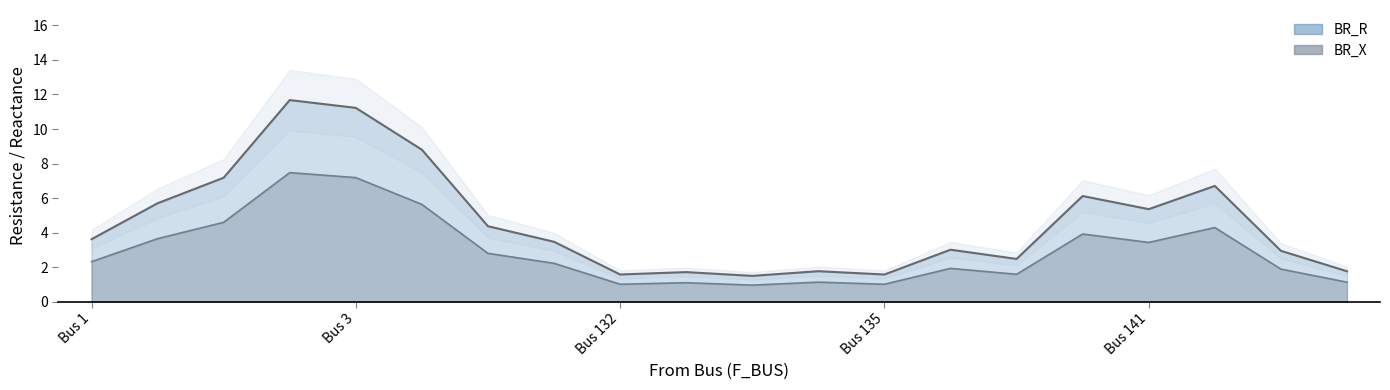

True or false: BR_X has more than 0 interior local peaks.

True